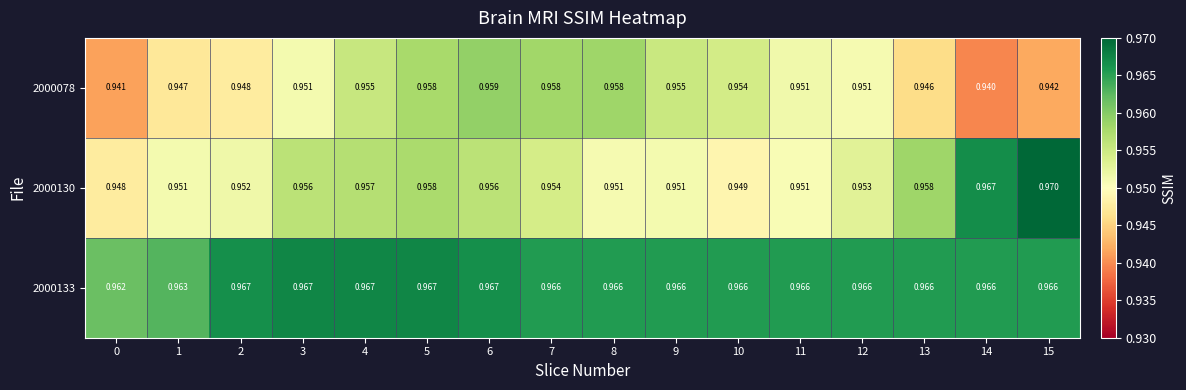

Is the value of 2000133 at 2 greater than the value of 2000078 at 4?

Yes